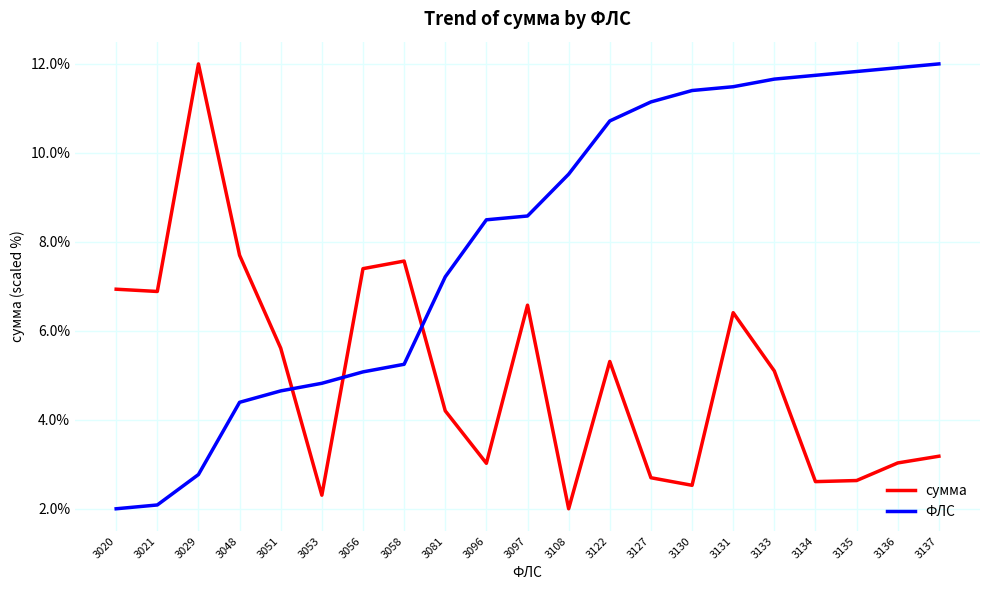

What is the difference between the highest and lowest values at 3134?

9.1